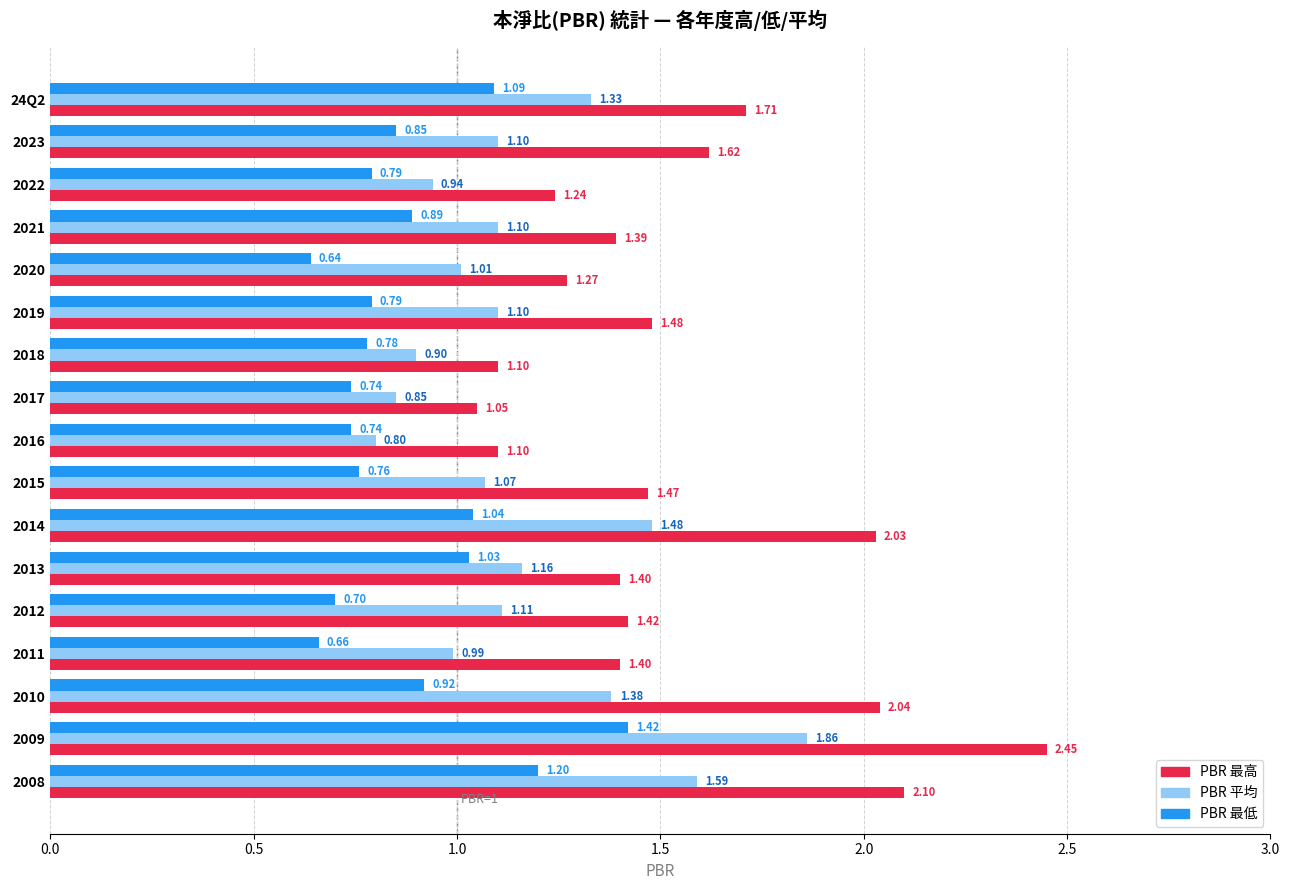

Which category has the highest value in the PBR_Low series?

2009